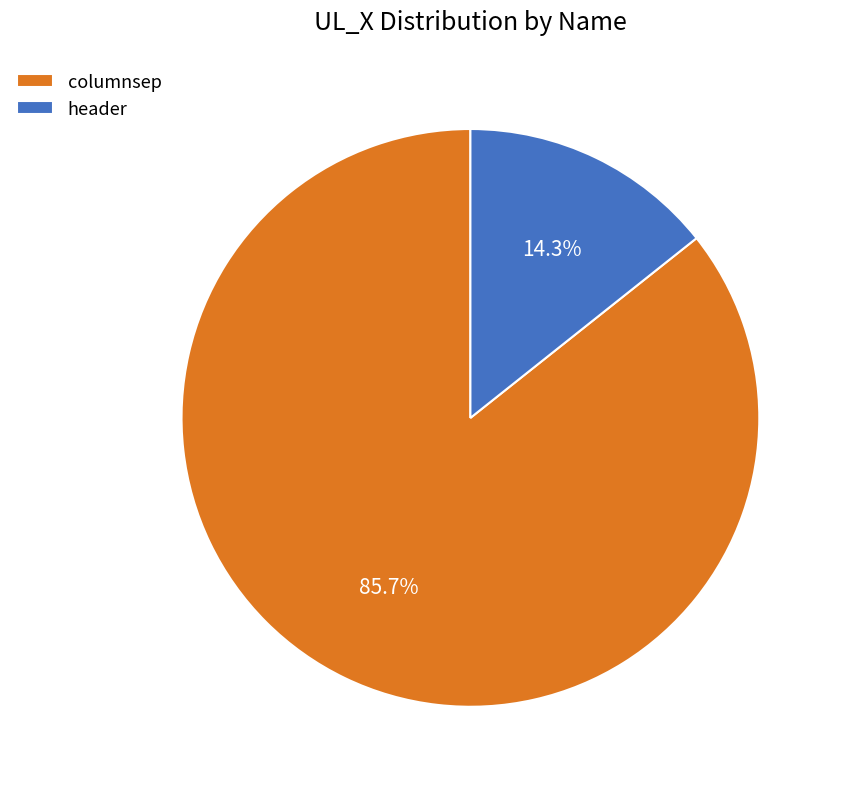

Approximately how many times larger is the value at header compared to columnsep?

0.2